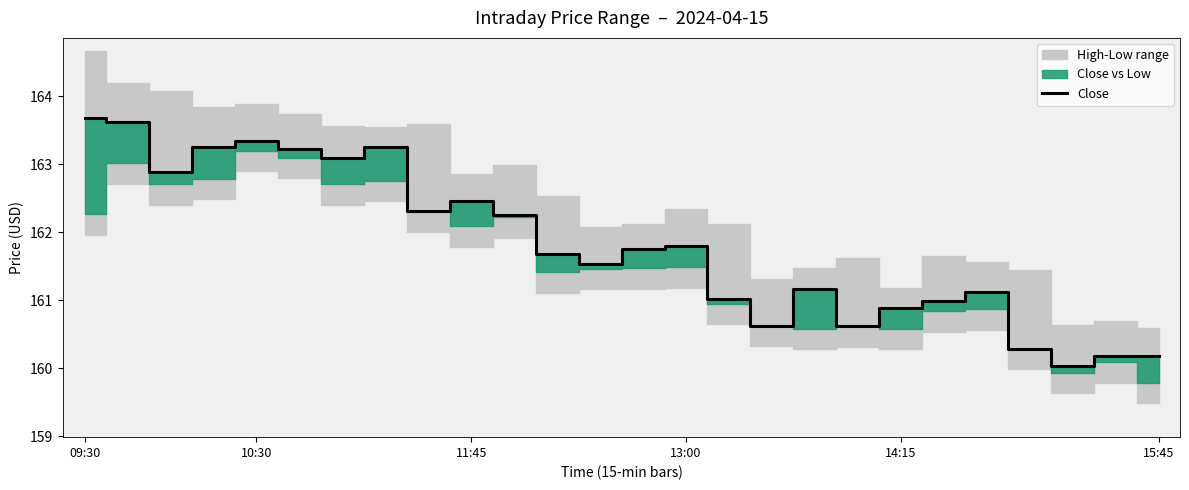

What is the maximum value for Close?

163.7